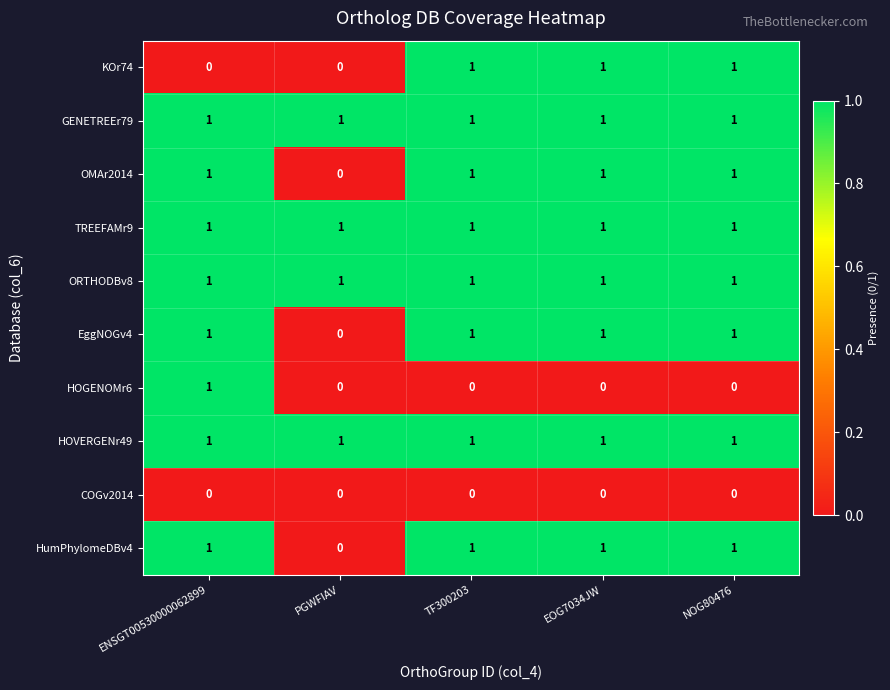

What is the total value across all series at EOG7034JW?

8